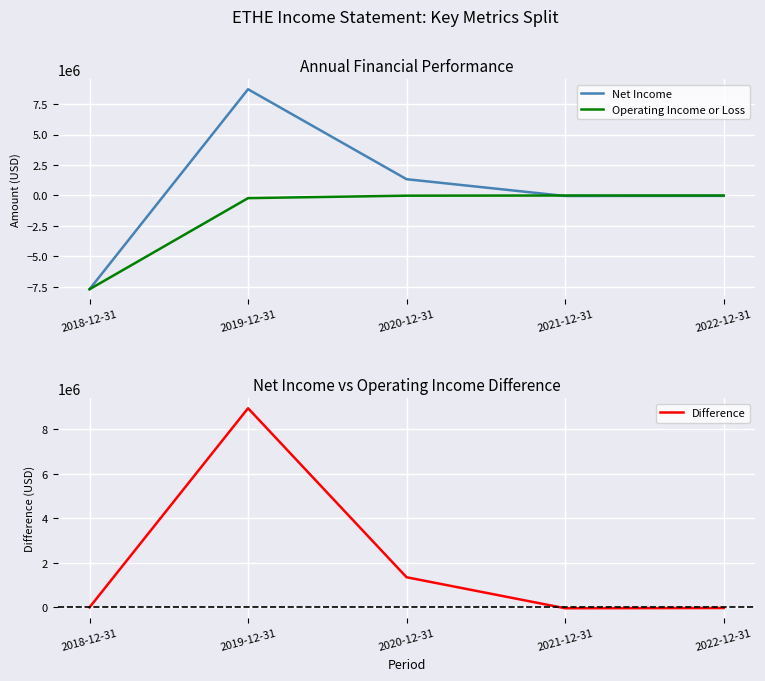

Which series has the largest total across all categories?

Difference